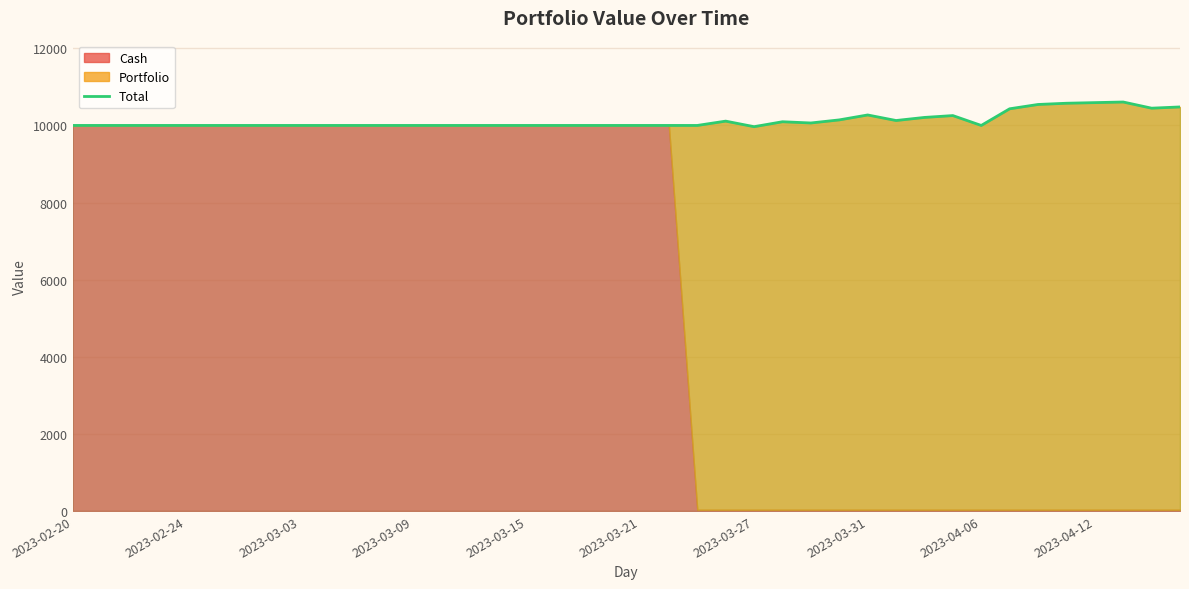

What is the highest value of the Total series?

10607.6